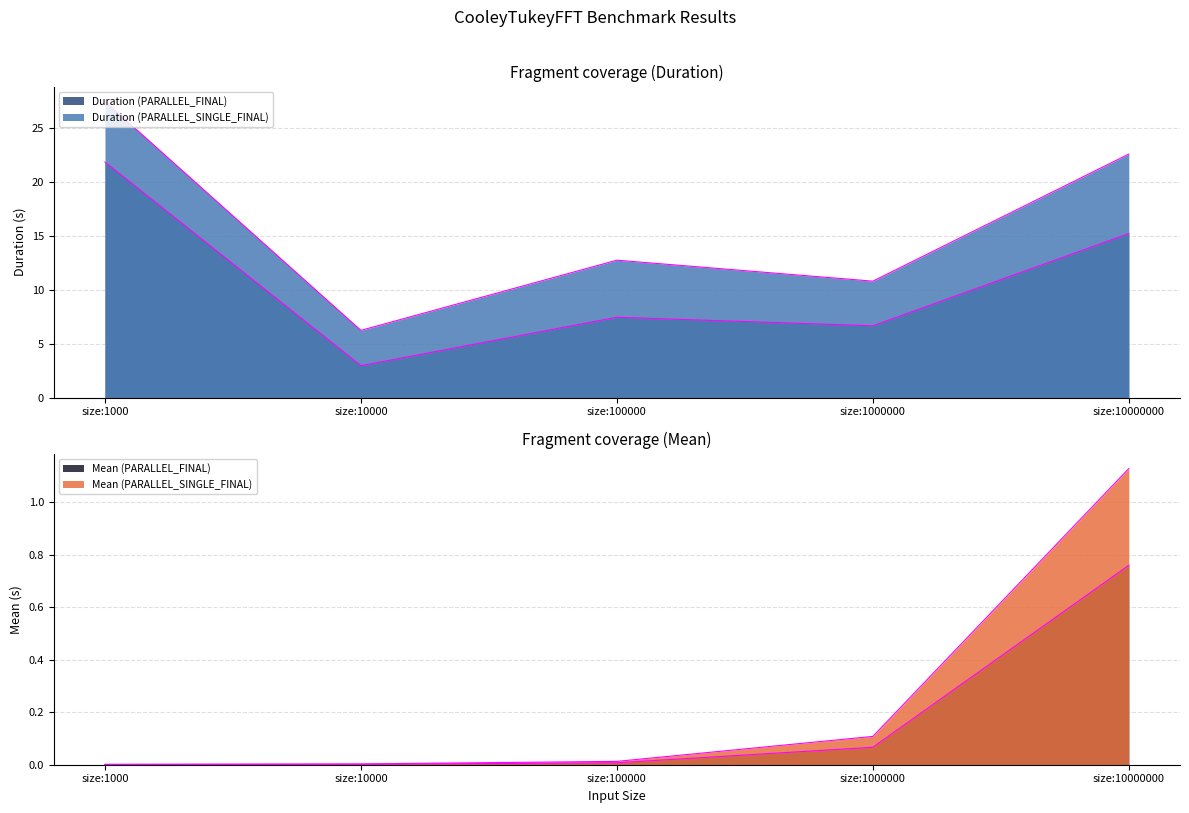

True or false: Mean (PARALLEL_FINAL) and Mean (PARALLEL_SINGLE_FINAL) intersect in this chart.

False